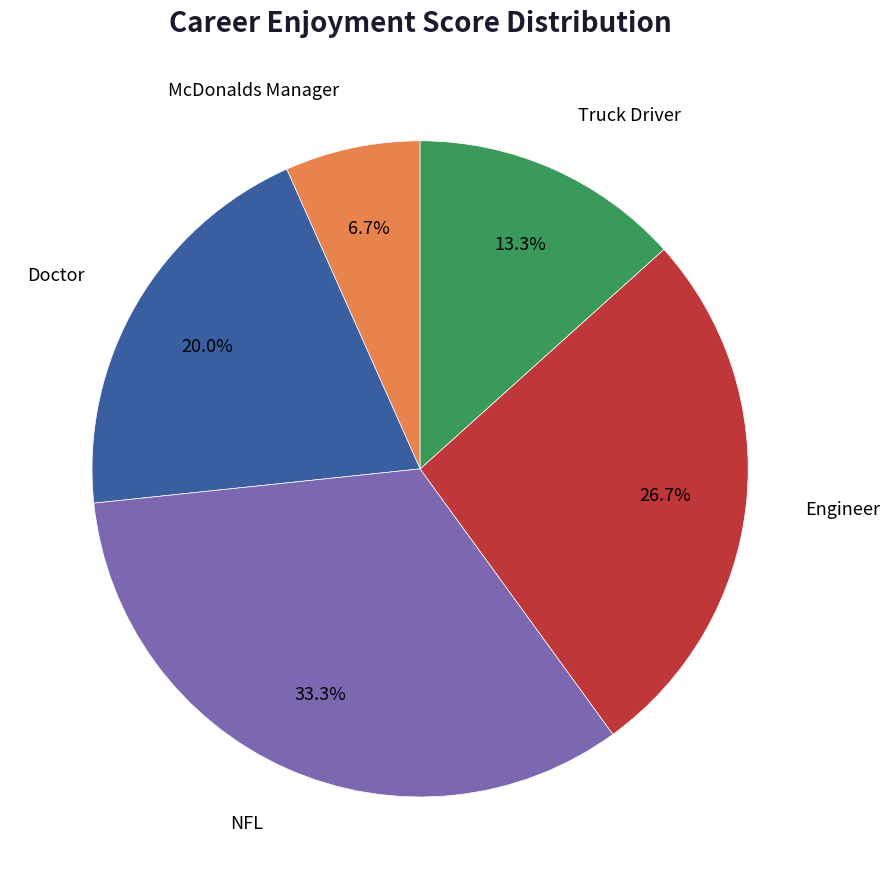

Combined, what portion of the pie is Truck Driver and Engineer?

40.0%